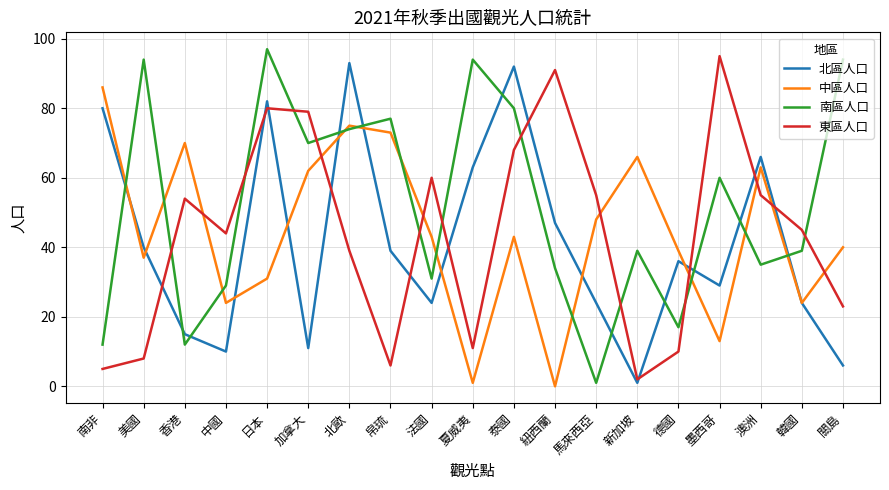

Between 帛琉 and 夏威夷, which series saw the biggest shift?

中區人口